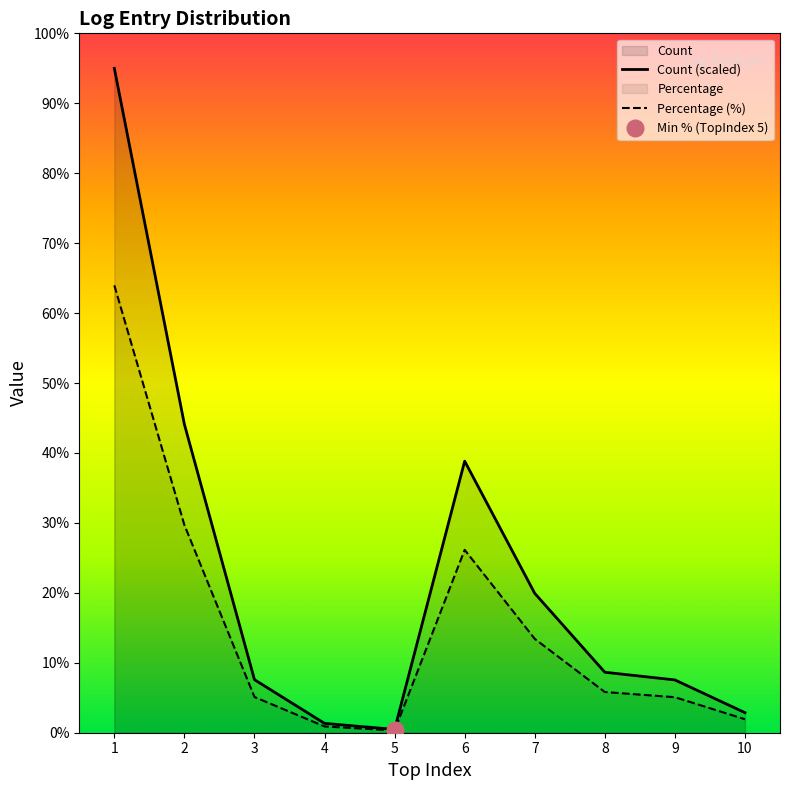

Which category has the lowest value in the Percentage (%) series?

5